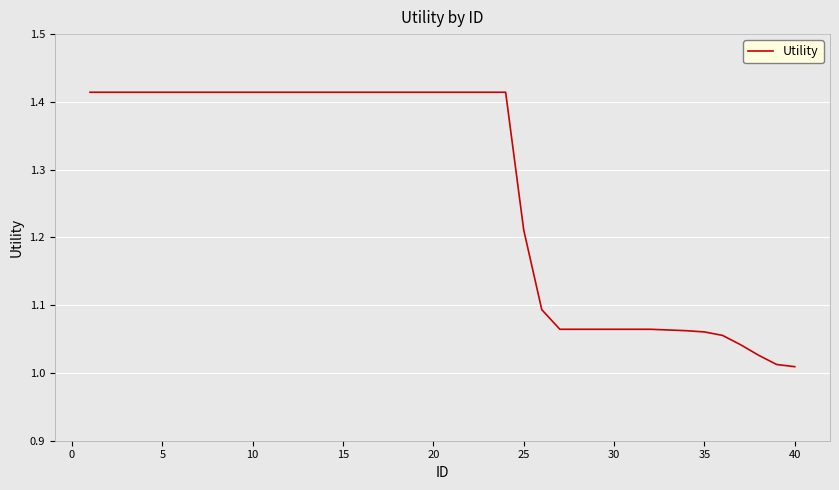

What is the difference between the maximum and minimum values?

0.4